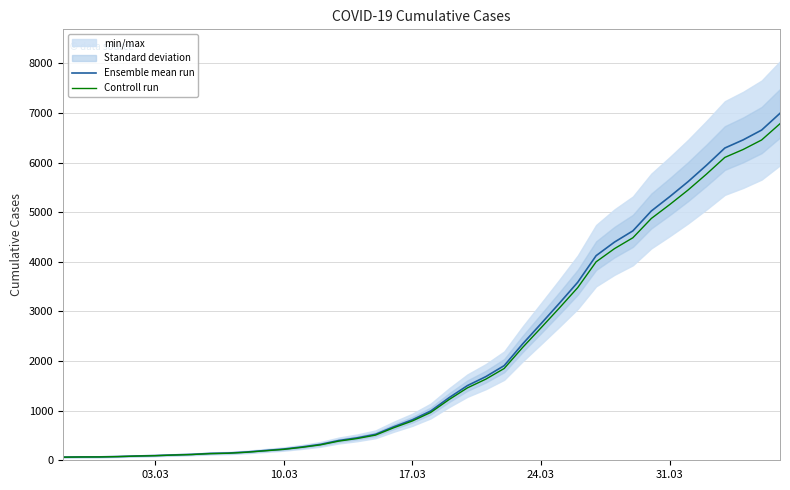

True or false: Controll run and Ensemble mean run intersect in this chart.

False